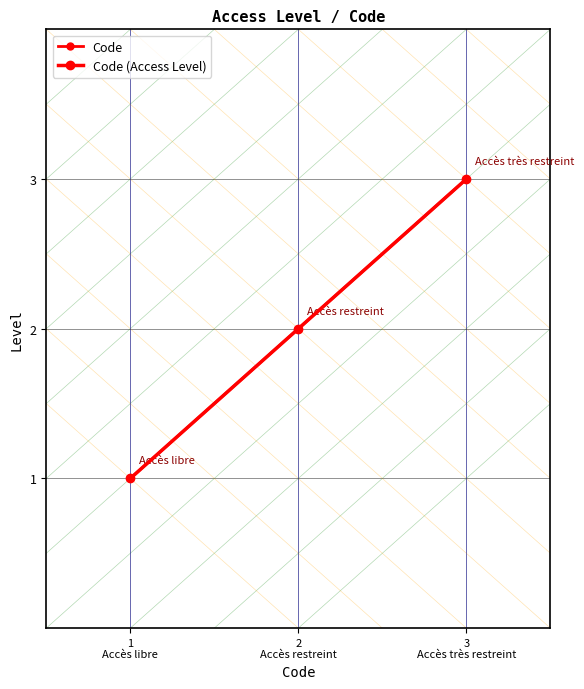

What is the minimum value for Code (Access Level)?

1